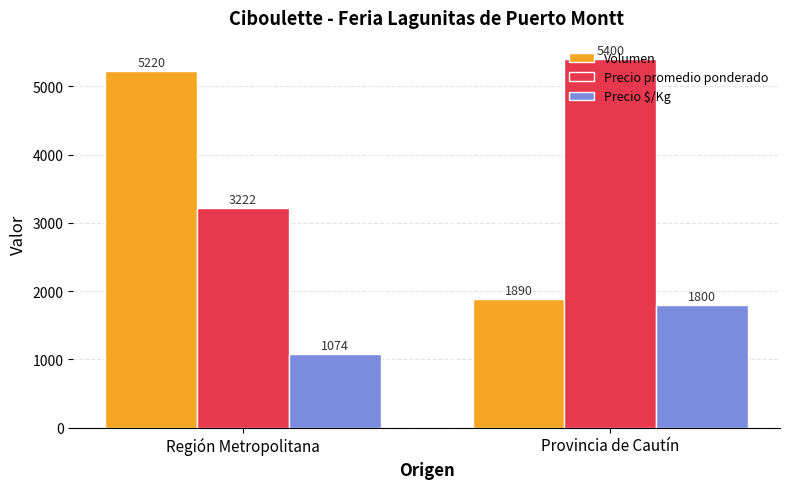

What is the minimum value for Precio promedio ponderado?

3222